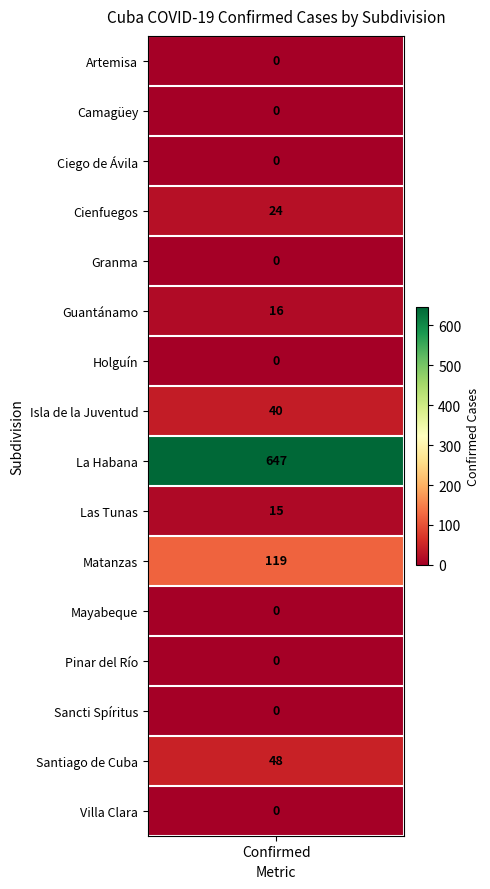

Reading left to right, list all the values displayed in this chart.

Artemisa=0	Camagüey=0	Ciego de Ávila=0	Cienfuegos=24	Granma=0	Guantánamo=16	Holguín=0	Isla de la Juventud=40	La Habana=647	Las Tunas=15	Matanzas=119	Mayabeque=0	Pinar del Río=0	Sancti Spíritus=0	Santiago de Cuba=48	Villa Clara=0